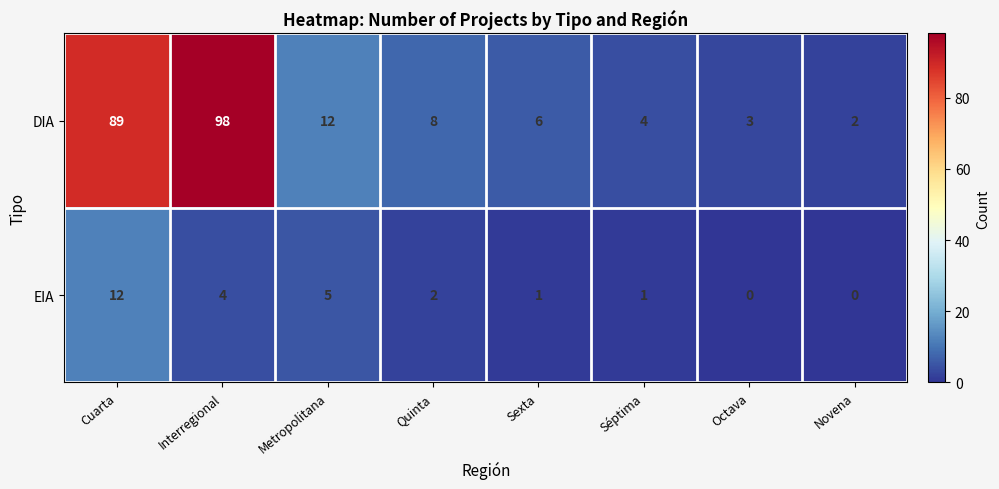

List the series in order of their peak value, lowest first.

EIA, DIA